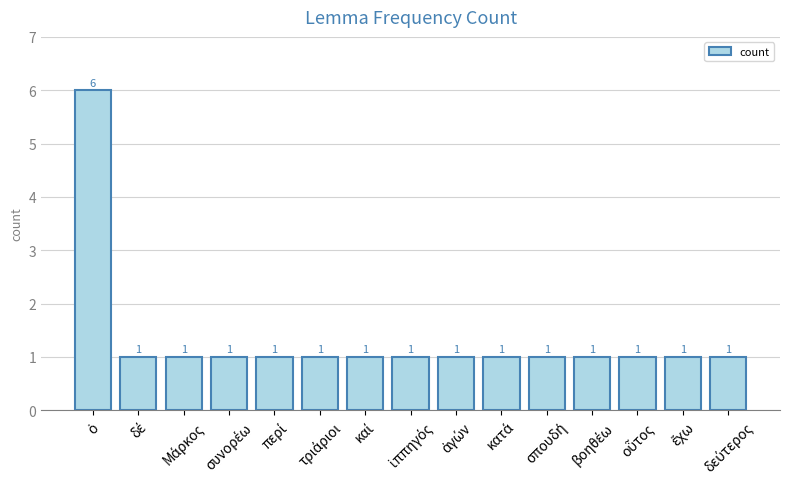

Reading left to right, what are all the values shown in this chart?

6	1	1	1	1	1	1	1	1	1	1	1	1	1	1